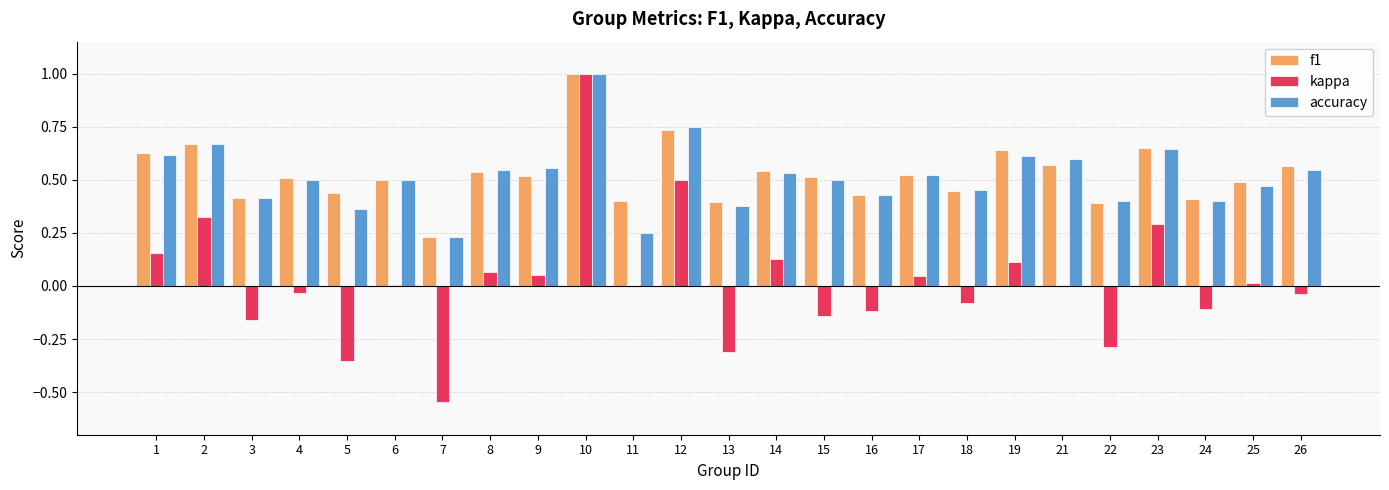

Which series changed the most between 4 and 11?

accuracy